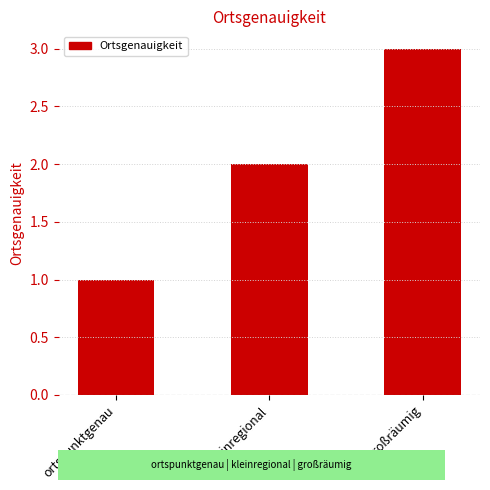

How many data points does each series have?

3